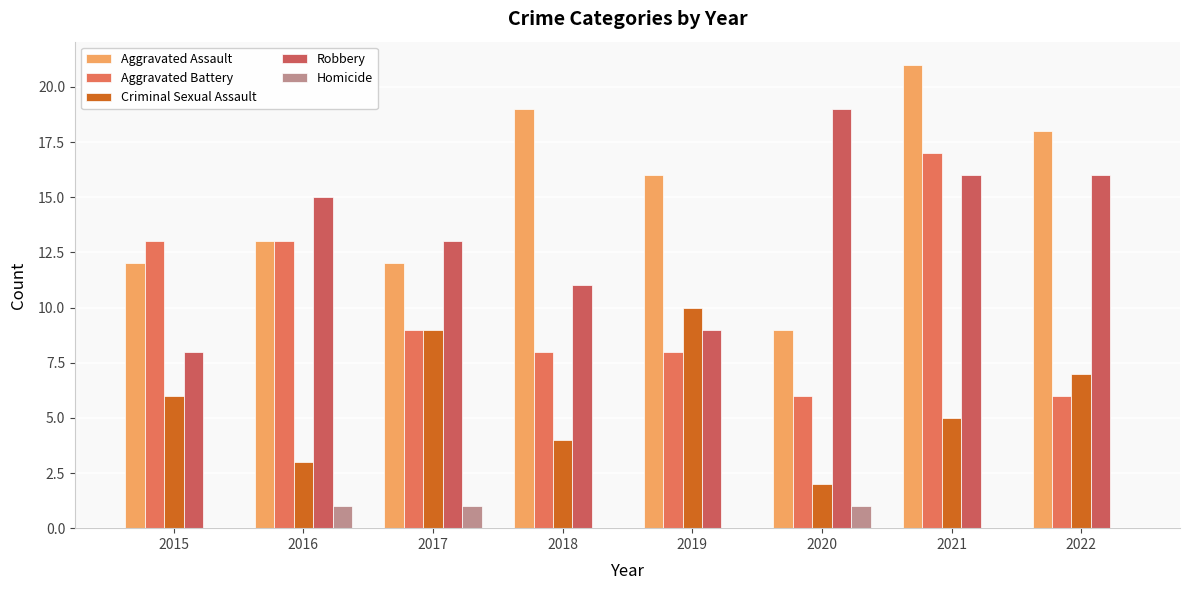

Is the value of Criminal Sexual Assault at 2016 greater than the value of Homicide at 2021?

Yes